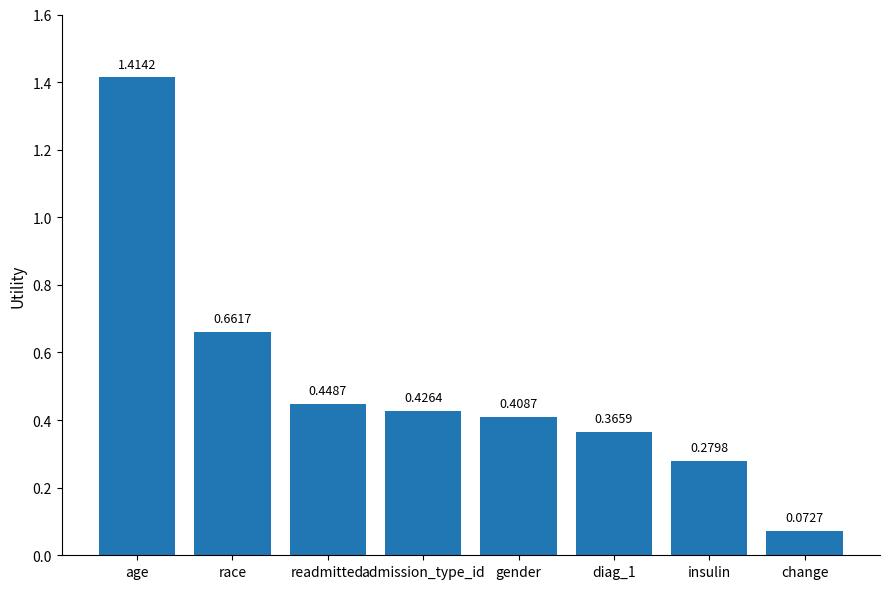

Which has a higher value, readmitted or insulin?

readmitted